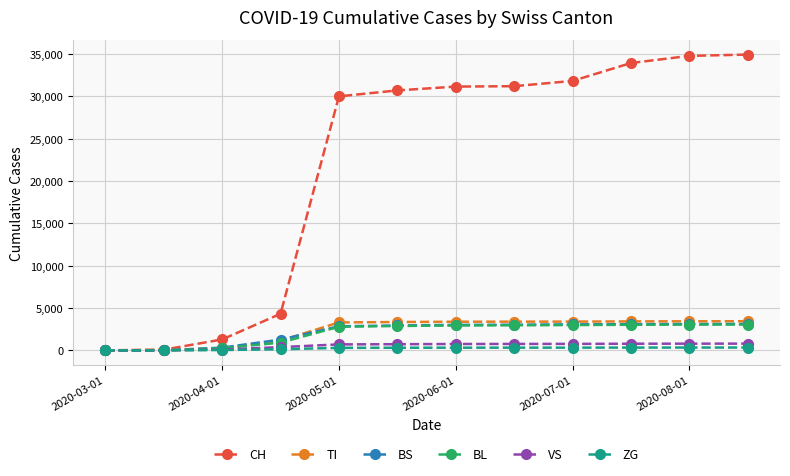

How many data points in TI are less than 3384?

6